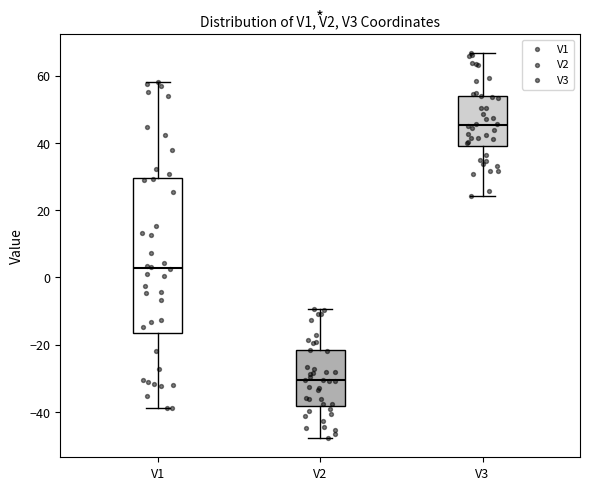

Reading left to right, transcribe this box plot: for each box, give where its median line is, the range the box spans, and where its two whiskers end, as read against the y-axis. The values are not printed on the chart, so give them approximately, as read against the axis.

V1: median 2, box -16 to 30, whiskers -38 to 58
V2: median -30, box -38 to -22, whiskers -48 to -10
V3: median 46, box 40 to 54, whiskers 24 to 66